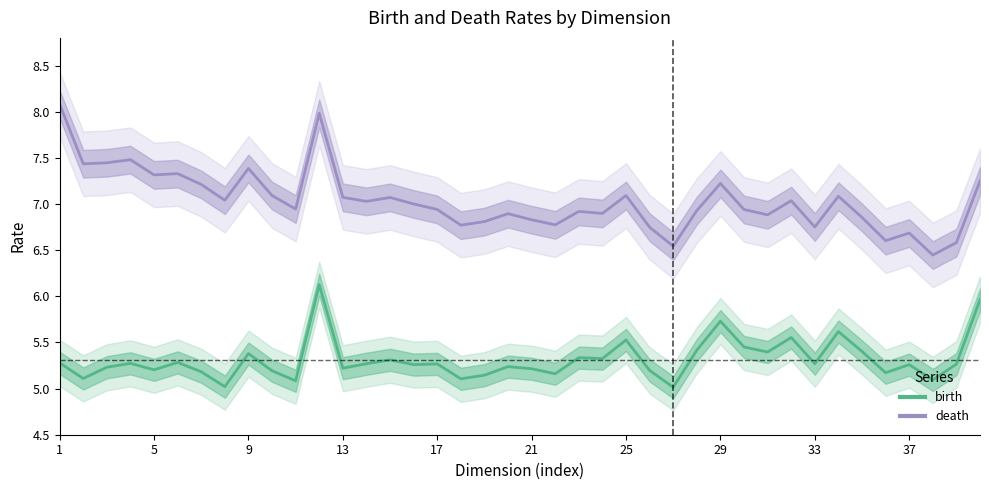

Is it true that death equals 11.7 at 39?

False